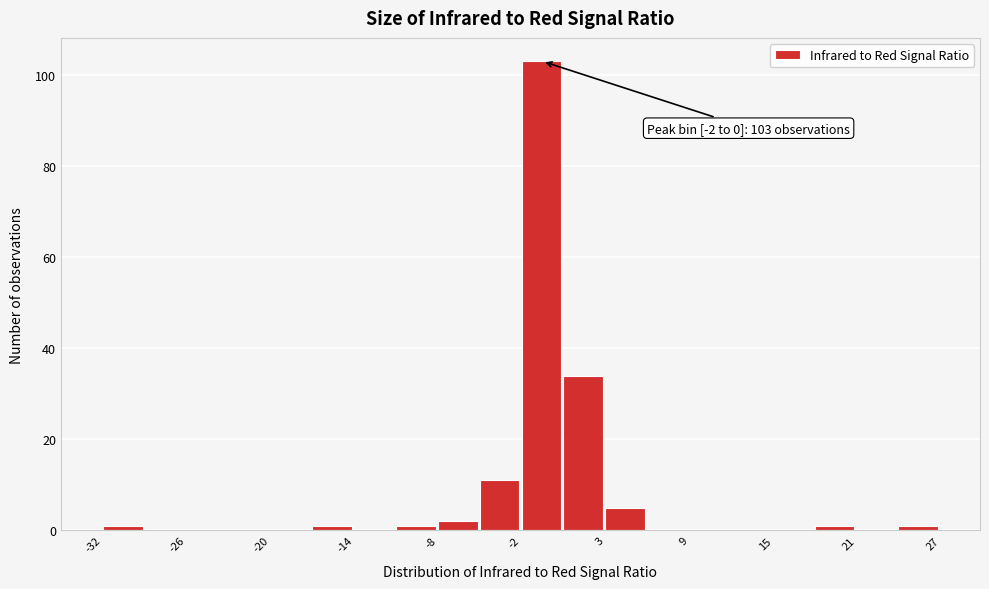

Around what value on the x-axis is the tallest bar? Give the approximate position of its centre, as read against the axis.

-1